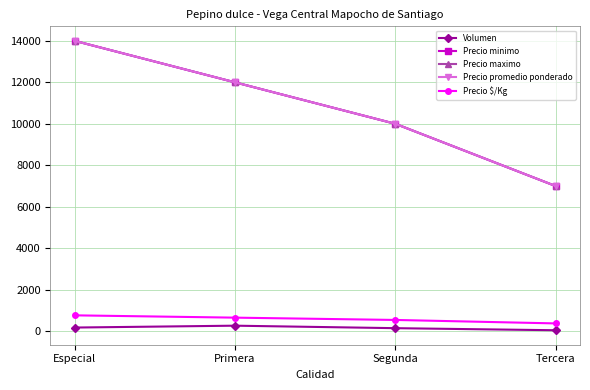

Rank the categories by Precio minimo value from lowest to highest.

Tercera, Segunda, Primera, Especial